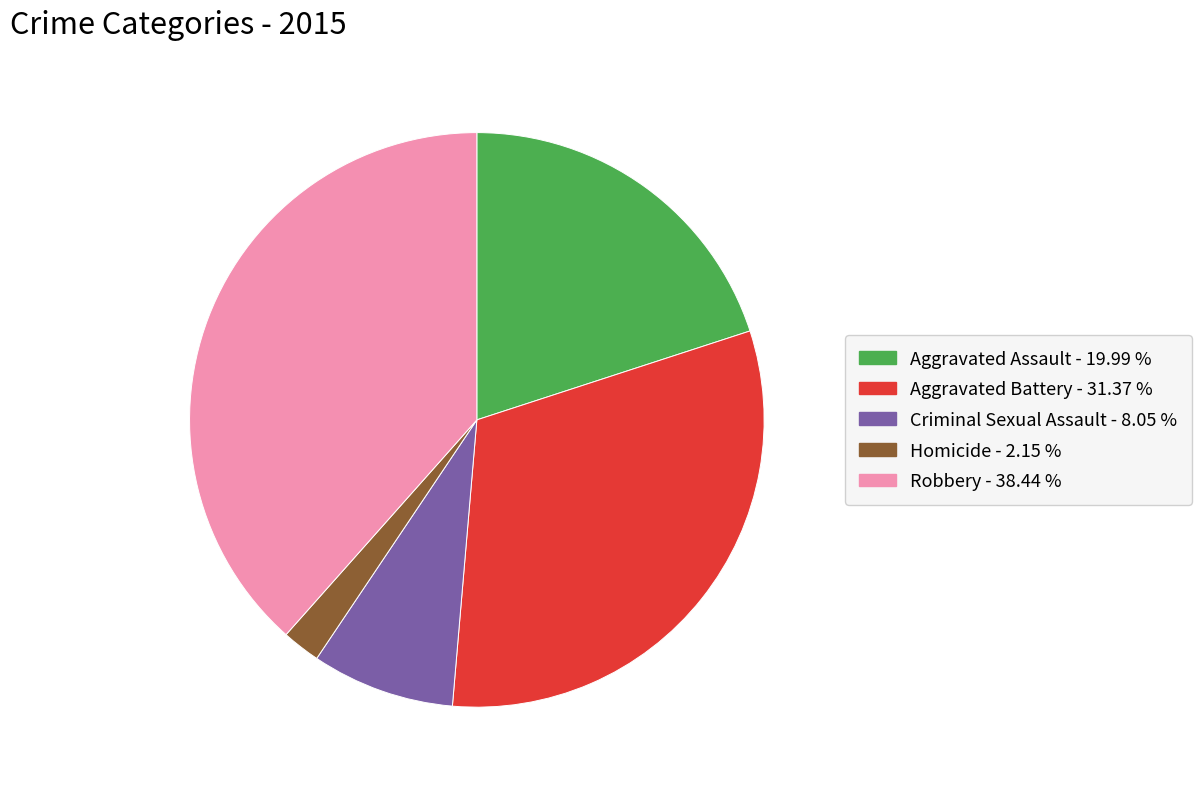

How many slices are in this pie chart?

5